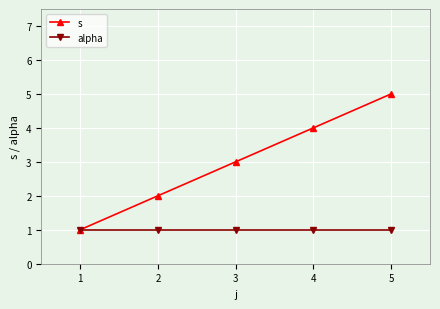

Rank the series by their maximum value, from highest to lowest.

s, alpha